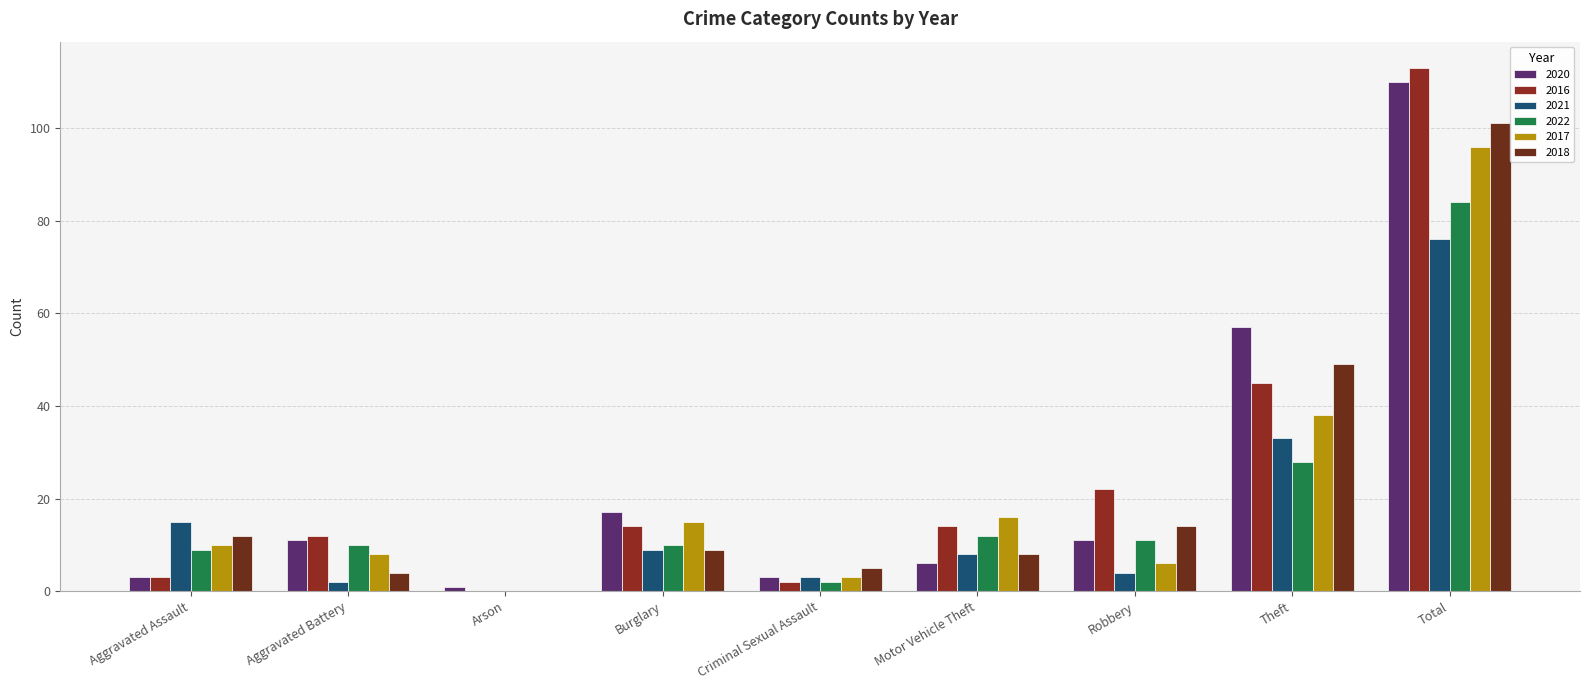

True or false: 2018 has a value of 49 at Theft.

True